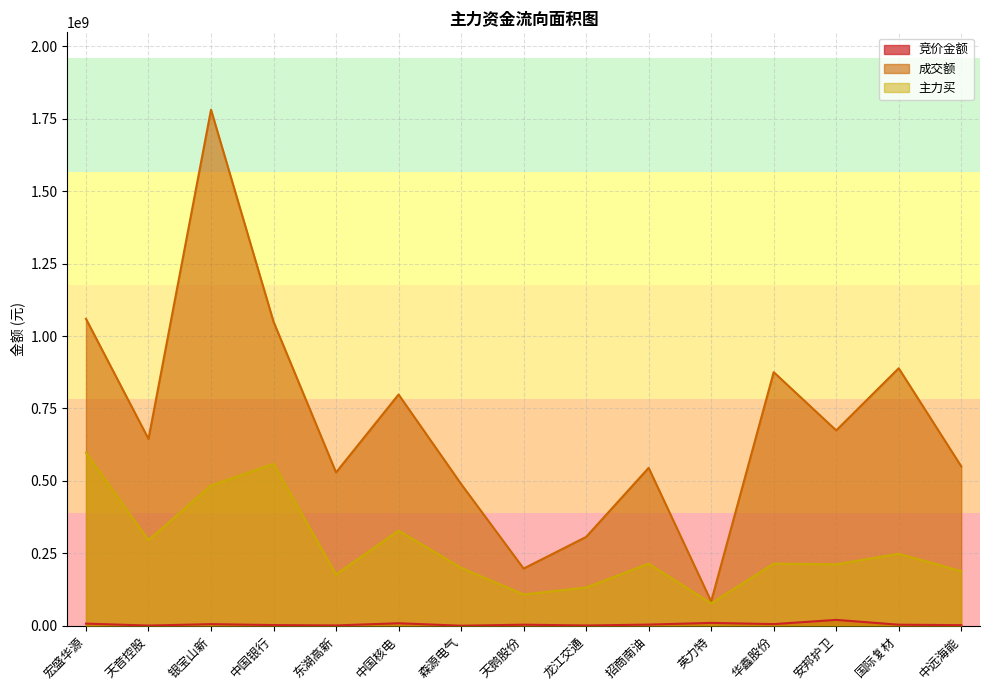

What is the minimum value shown in the chart?

58688